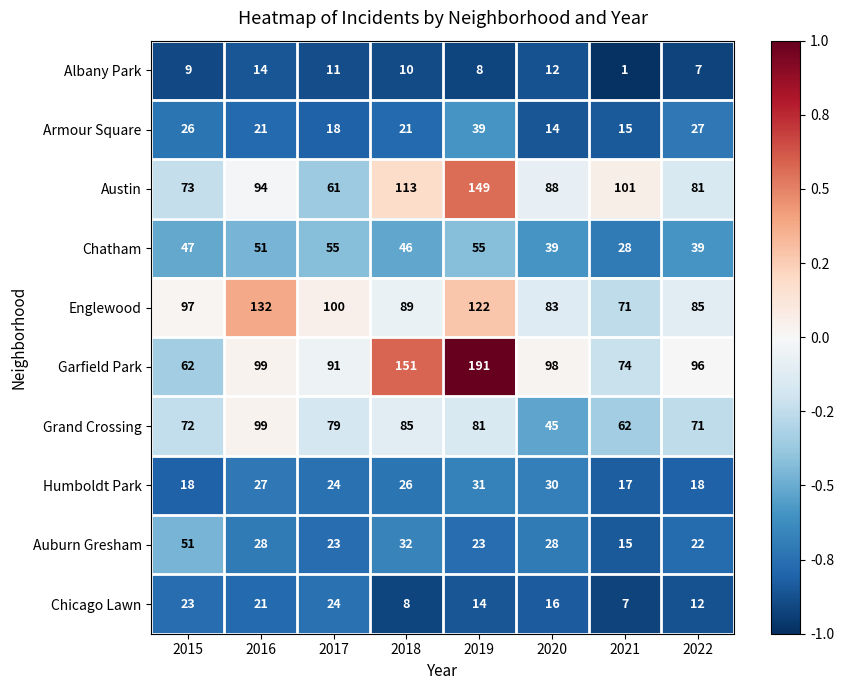

What is the sum of the Albany Park values at 2017 and 2015?

20